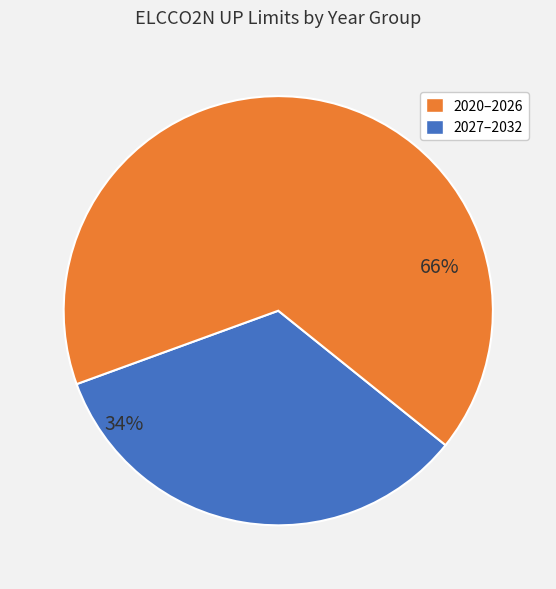

How many slices are in this pie chart?

2